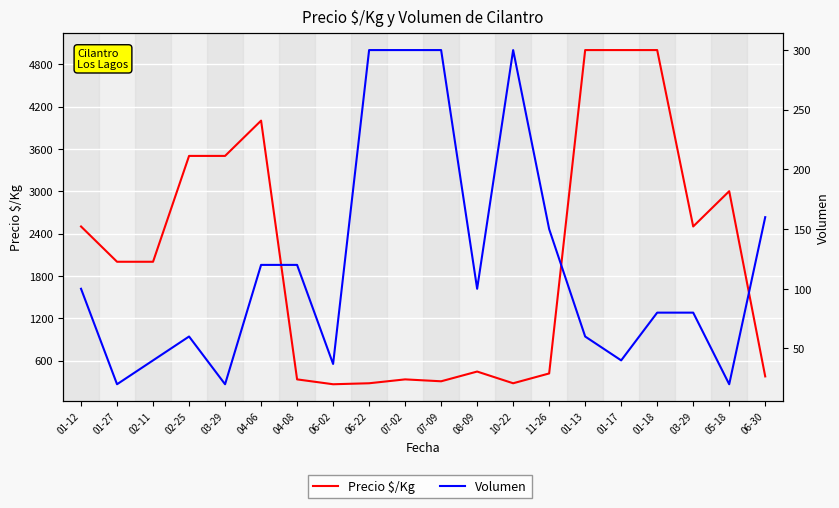

At which category is the sum across all series the highest?

01-18